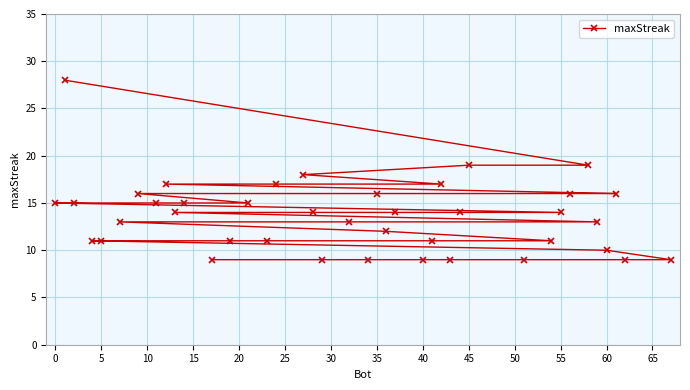

What is the approximate value at 17, to the nearest 10?

10